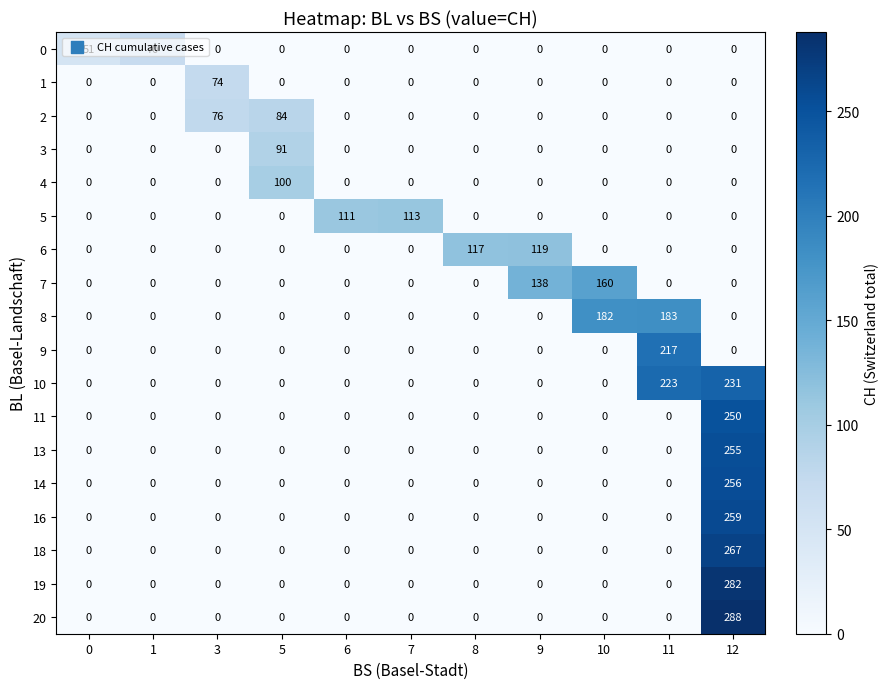

What is the spread (max minus min) of values at 3?

76